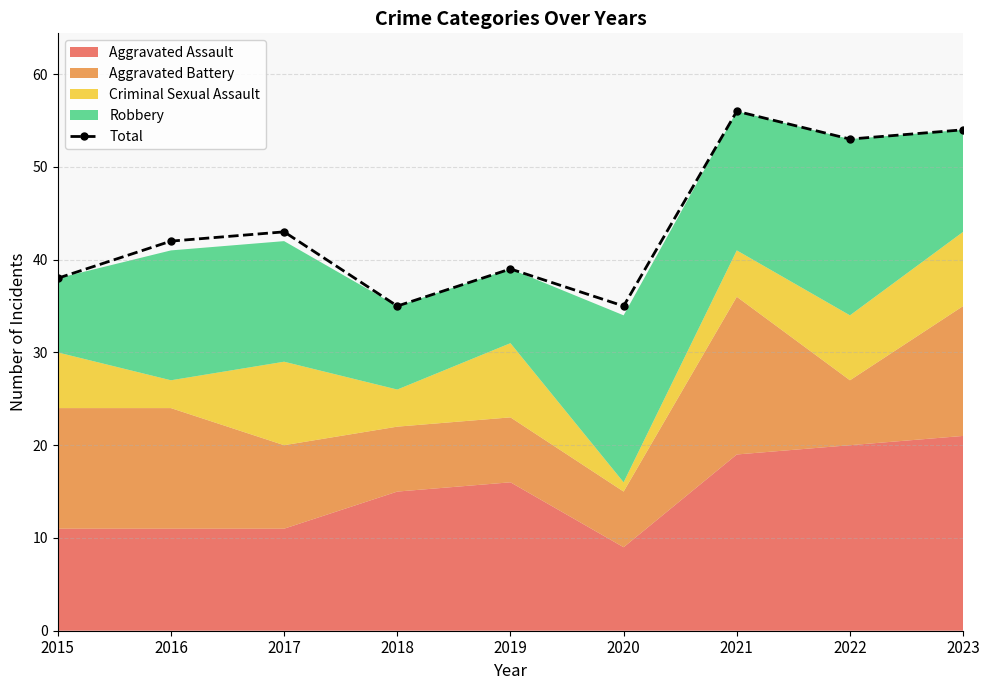

Rank the categories by value from lowest to highest.

2018, 2020, 2015, 2019, 2016, 2017, 2022, 2023, 2021